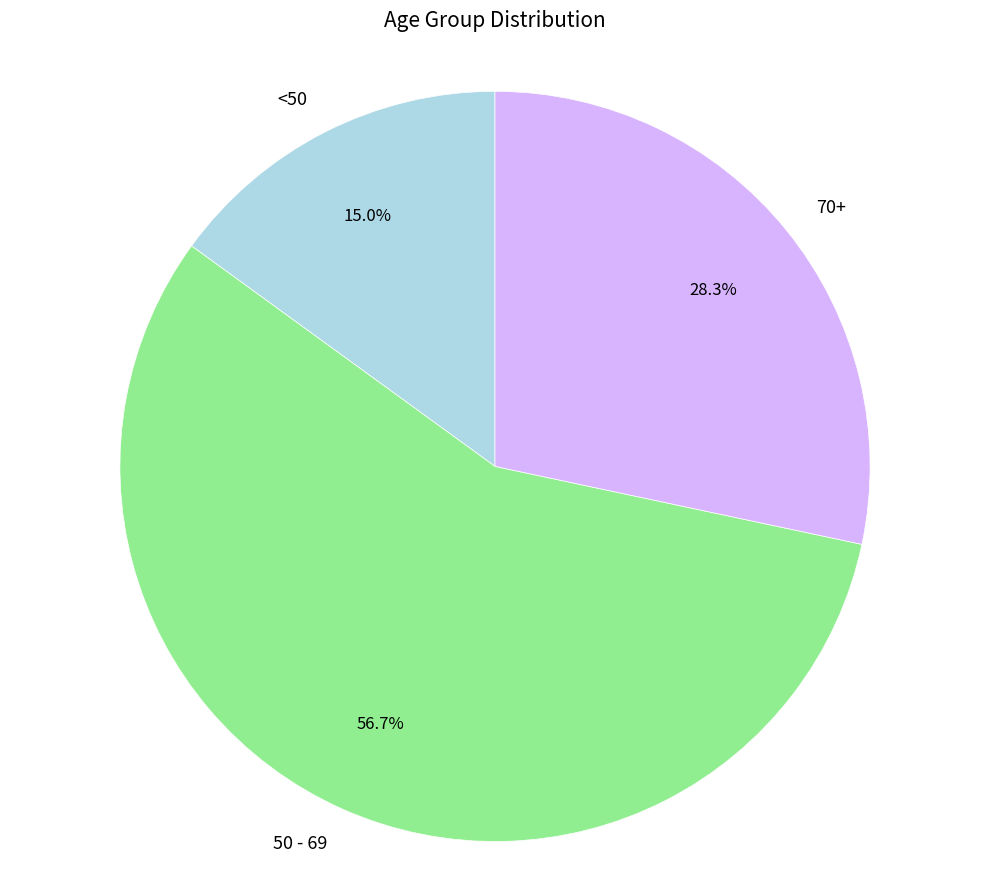

How many segments does this pie chart have?

3